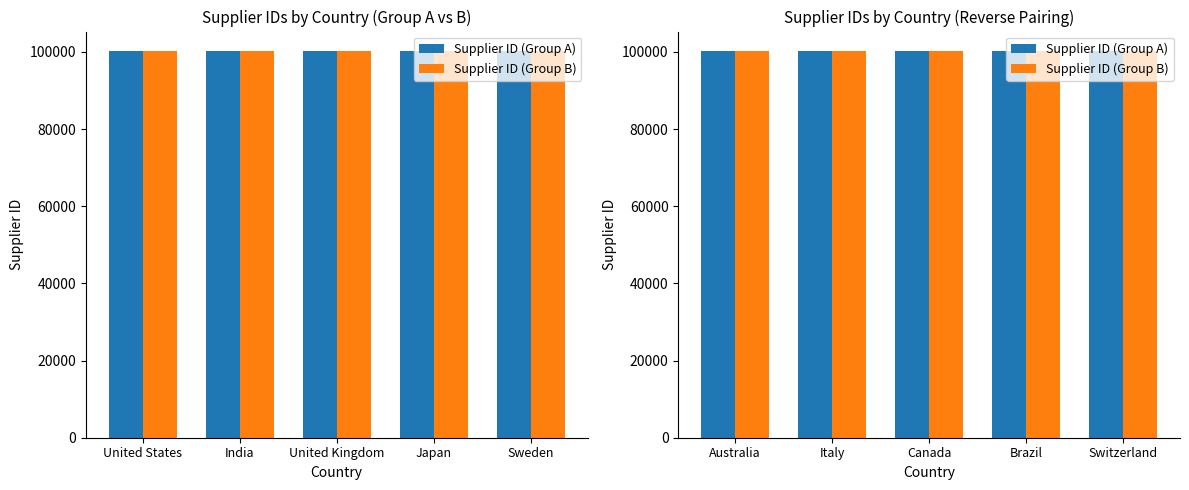

What is the value of the Supplier ID (Group B) bar at the 5th from the left?

100235